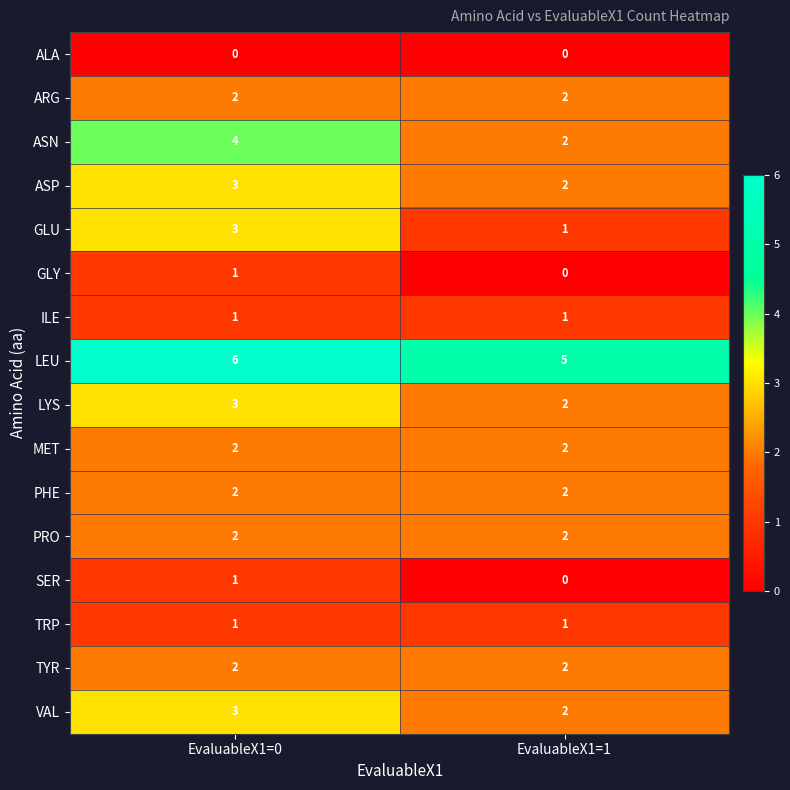

Is it true that ASN equals 4 at EvaluableX1=0?

True